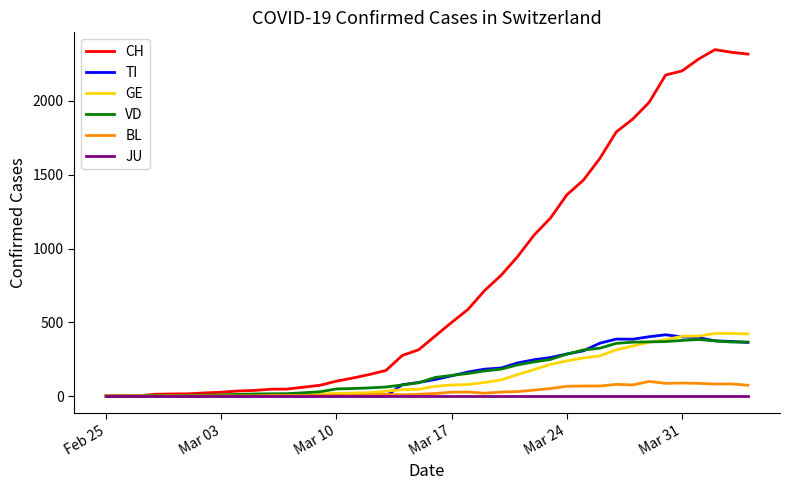

Which series has the widest spread of values?

CH